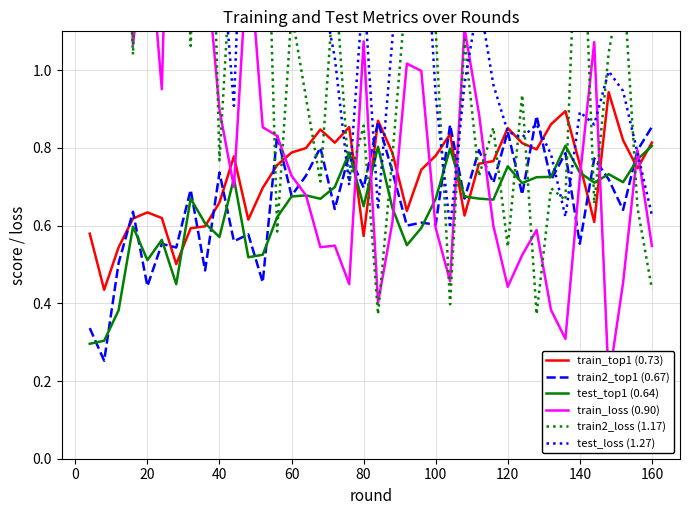

In test_top1 (0.64), how many points are lower than both neighbors (excluding endpoints)?

11